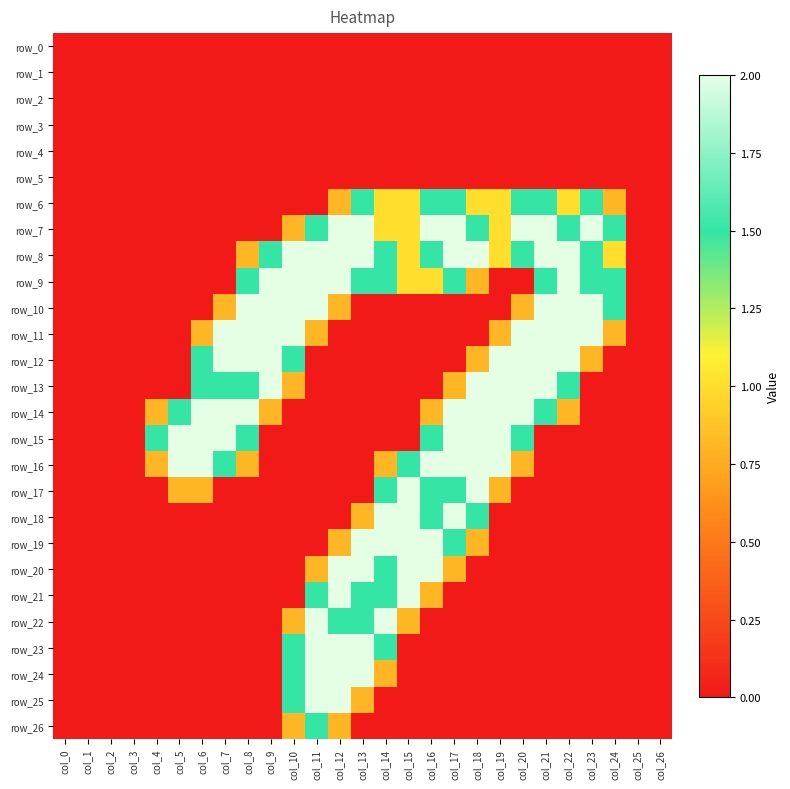

How many series are shown in this chart?

27